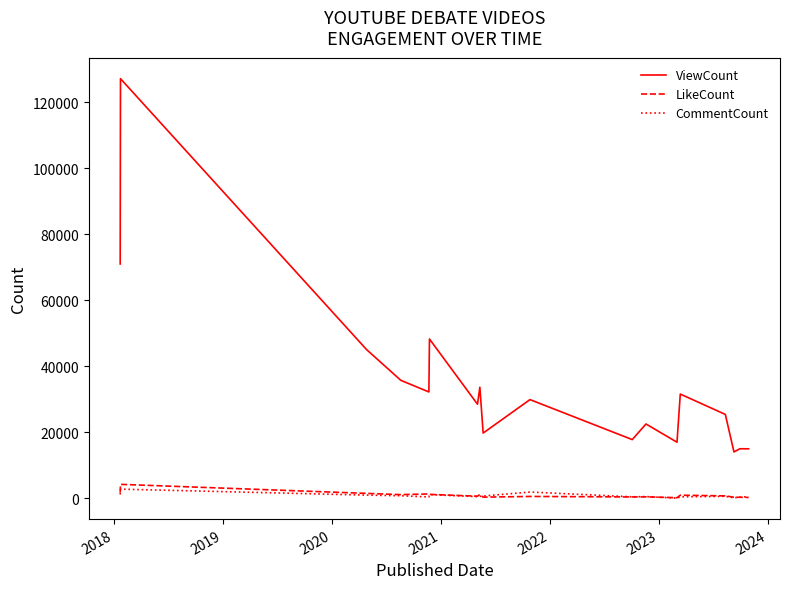

True or false: CommentCount and ViewCount cross at least once.

False